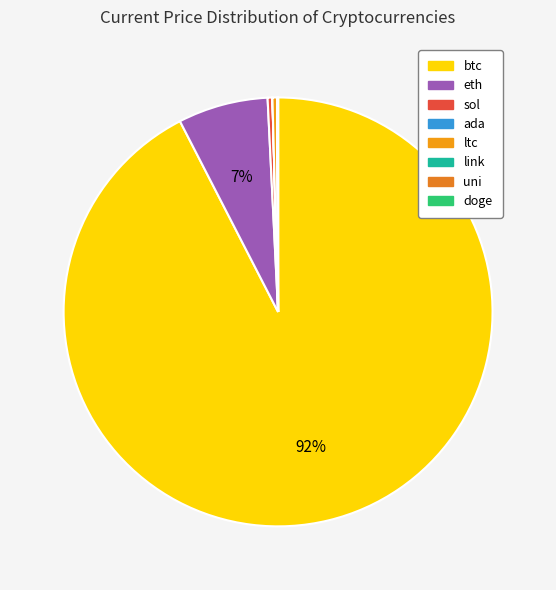

Does sol account for over 50% of the chart?

No